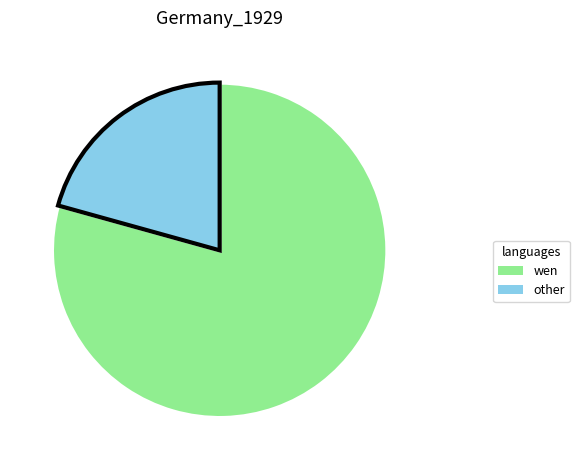

Does any single category account for the majority?

Yes